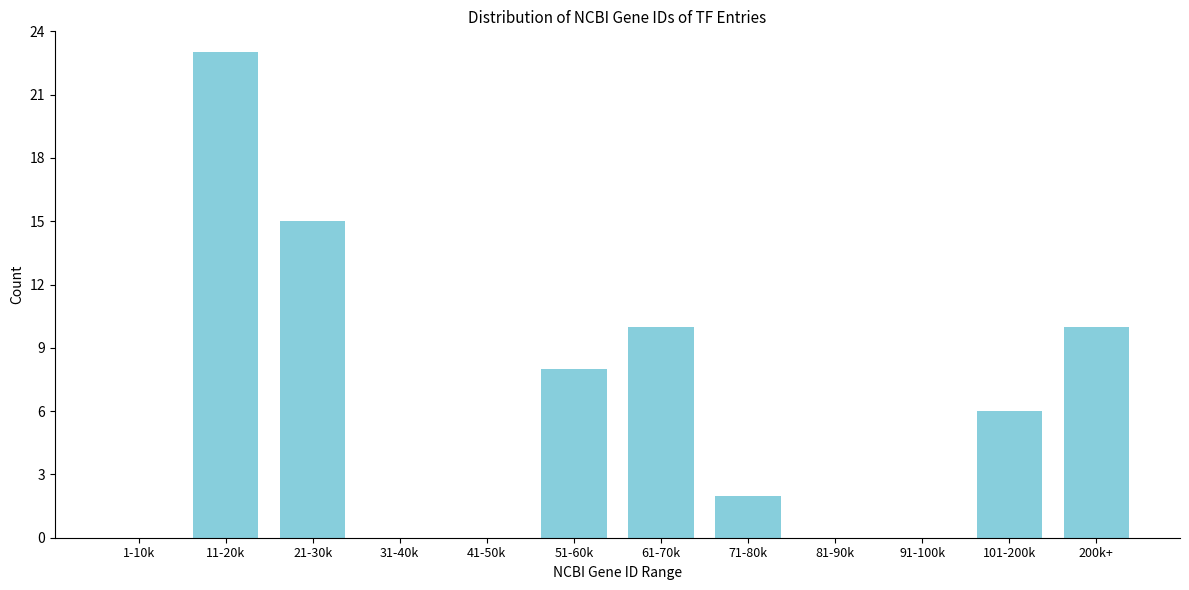

Reading left to right, transcribe all the data shown in this chart.

1-10k=0	11-20k=23	21-30k=15	31-40k=0	41-50k=0	51-60k=8	61-70k=10	71-80k=2	81-90k=0	91-100k=0	101-200k=6	200k+=10